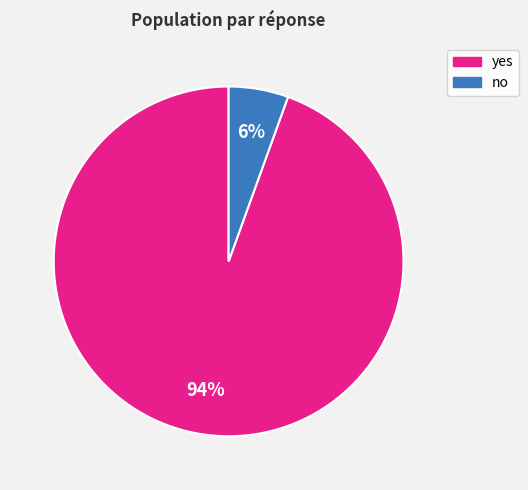

To the nearest percent, what is the average slice percentage?

50%